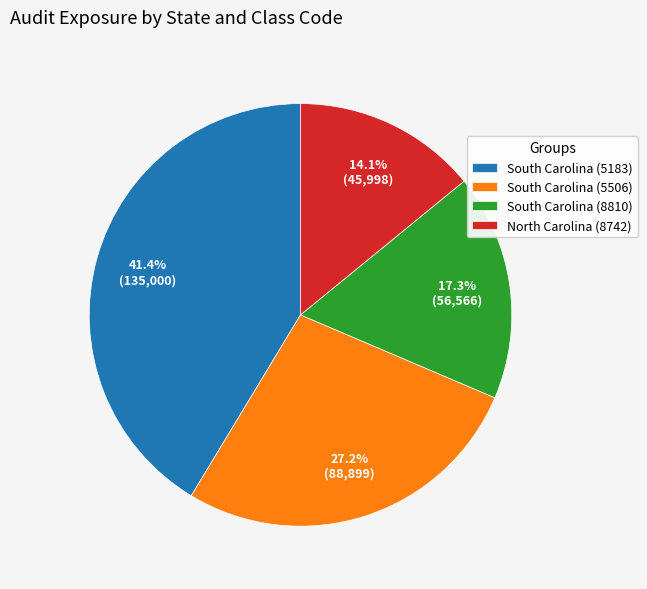

What is the ratio of the value at South Carolina (5183) to the value at South Carolina (8810)?

2.4